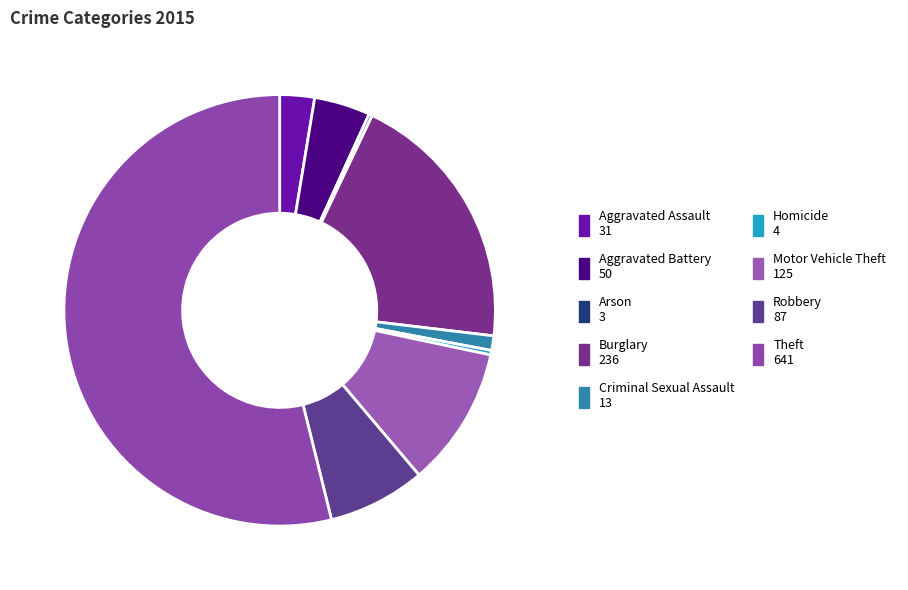

To the nearest percent, what is the average slice percentage?

11%